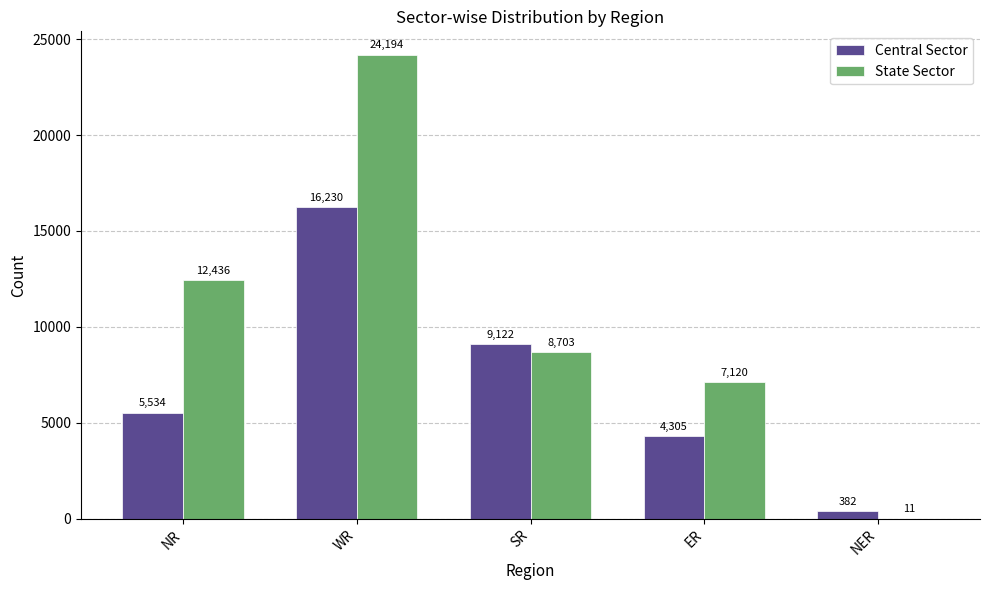

The Central Sector series shows 7008 at ER. True or false?

False